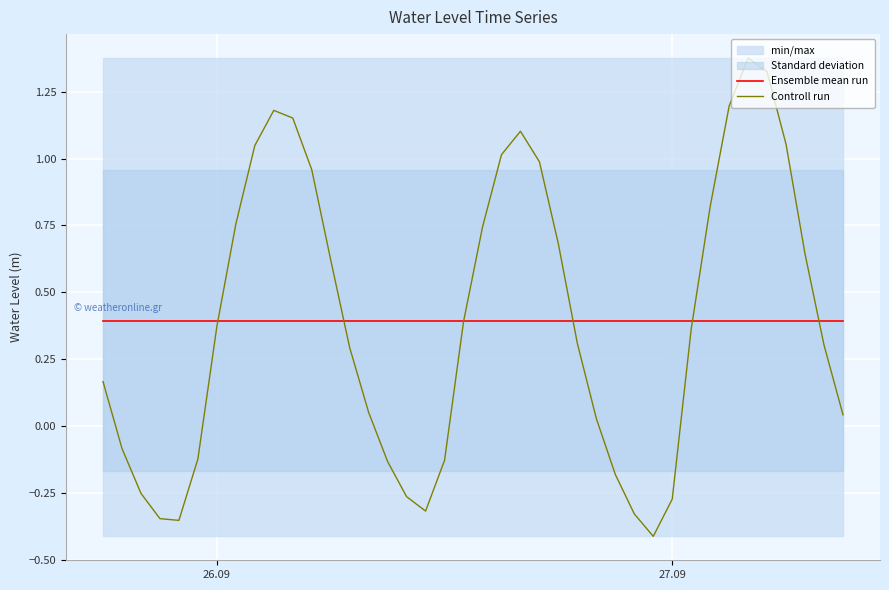

How many data points in Controll run are less than 0?

13